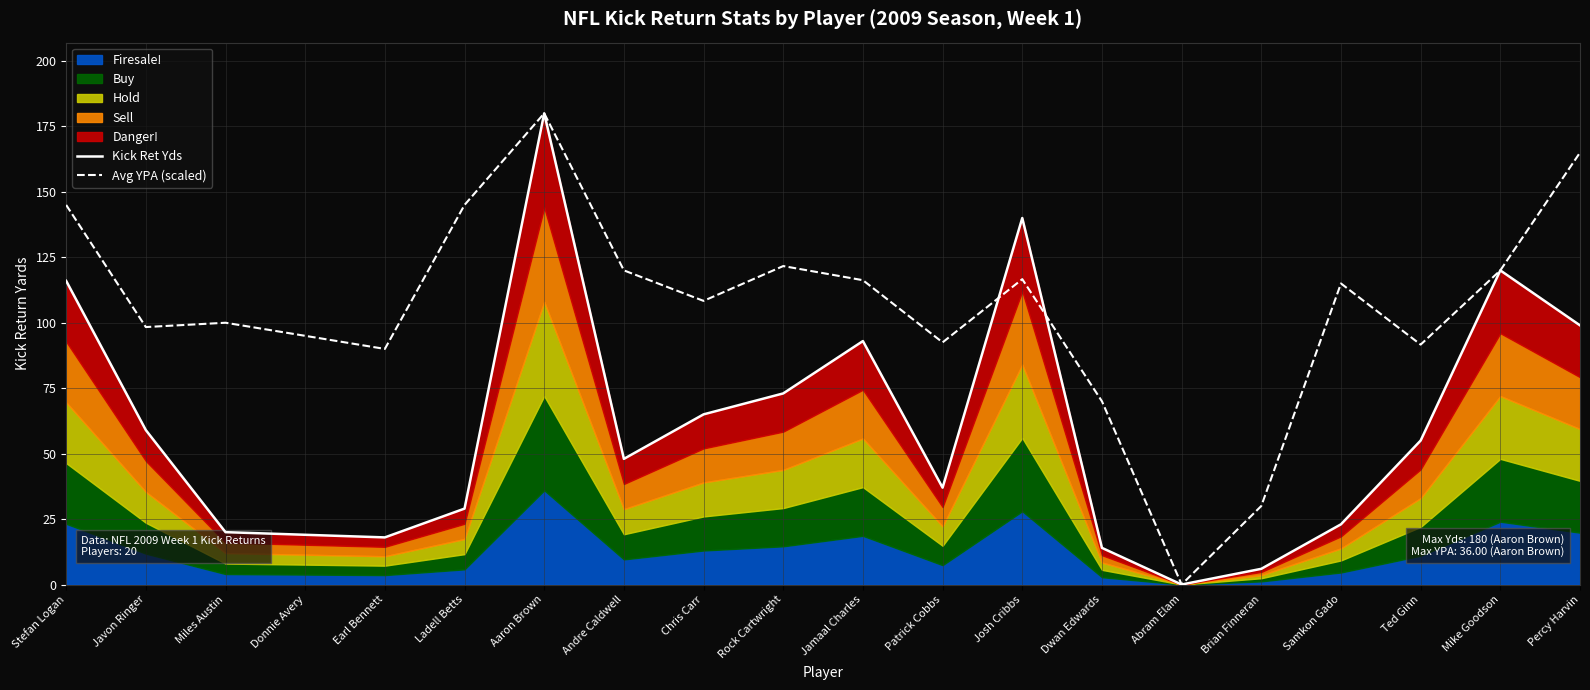

Which category has the highest value in the Avg YPA (scaled) series?

Aaron Brown